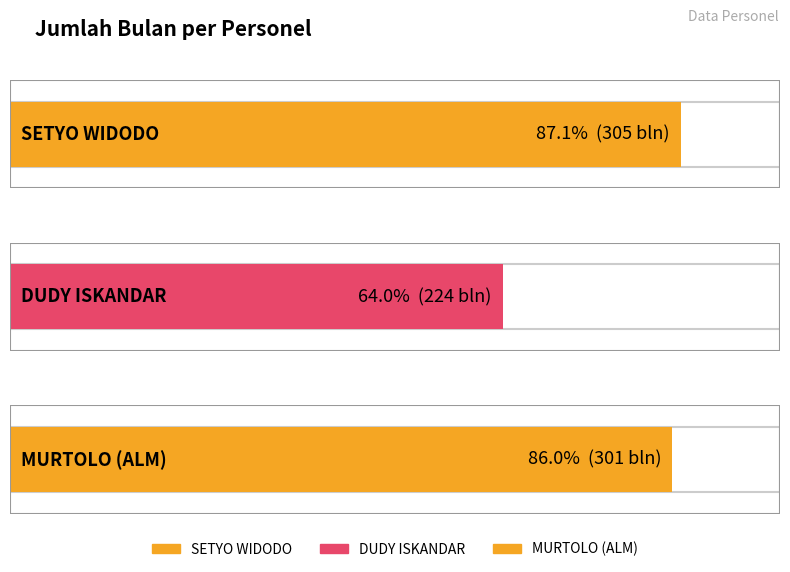

Which label corresponds to the largest value in the chart?

SETYO WIDODO